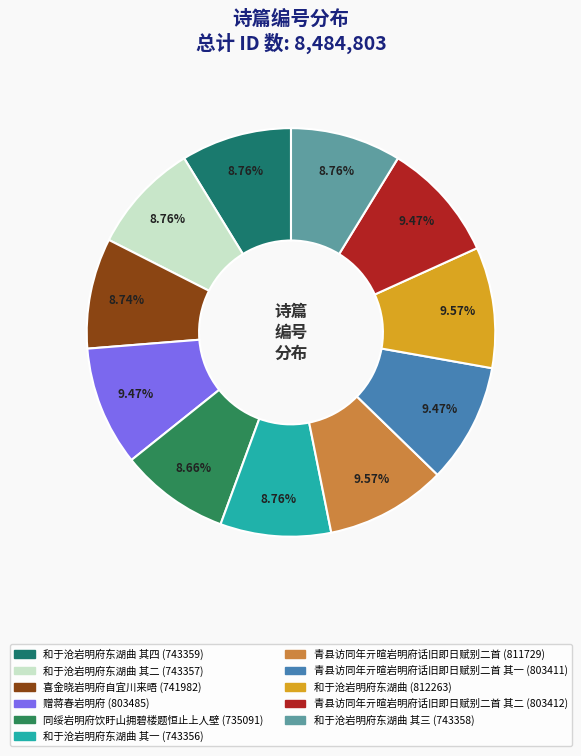

How many segments does this pie chart have?

11